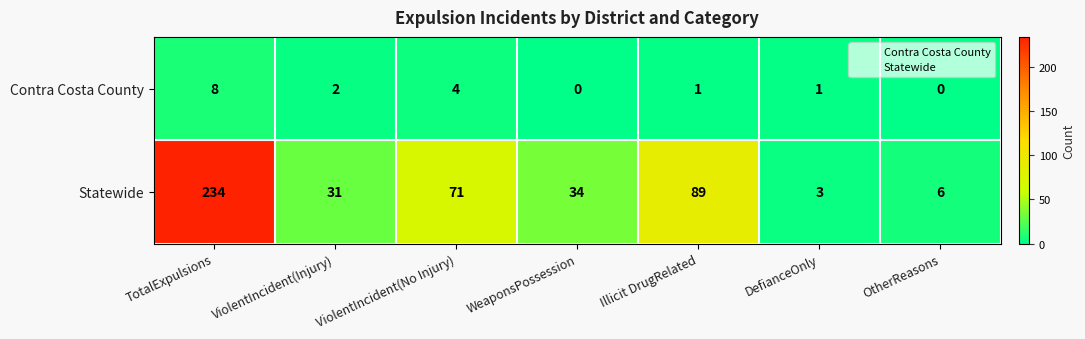

How many positive values does the Contra Costa County series have?

5